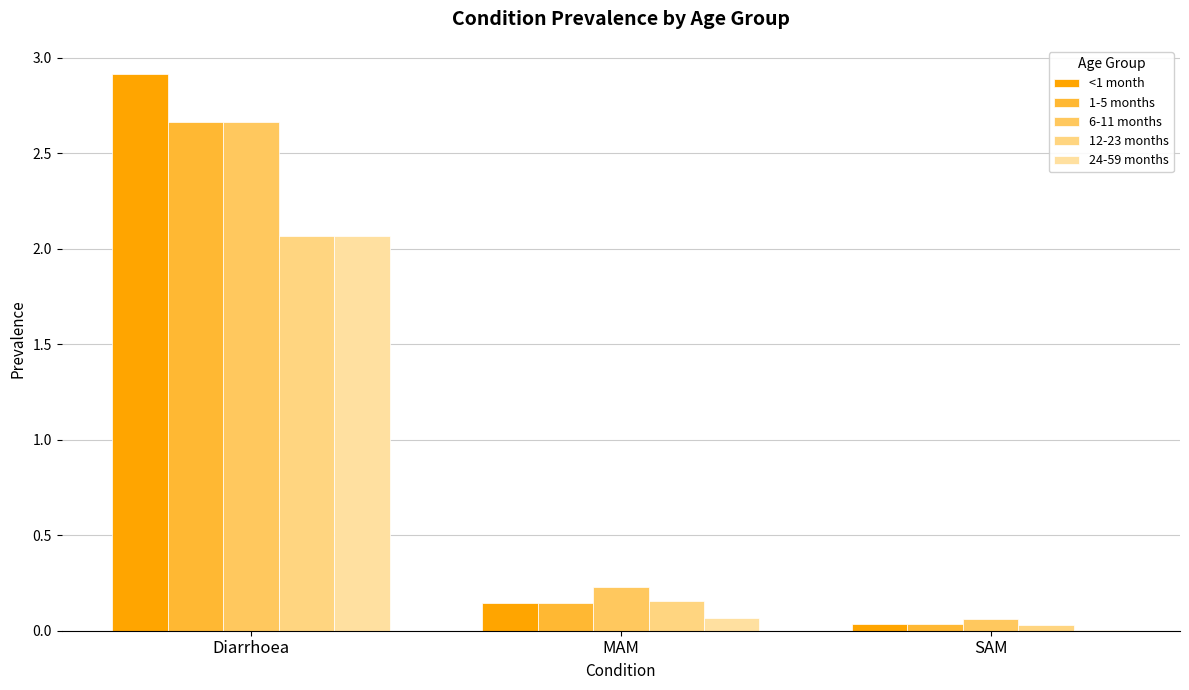

The value of <1 month at Diarrhoea is 2.9. True or false?

True